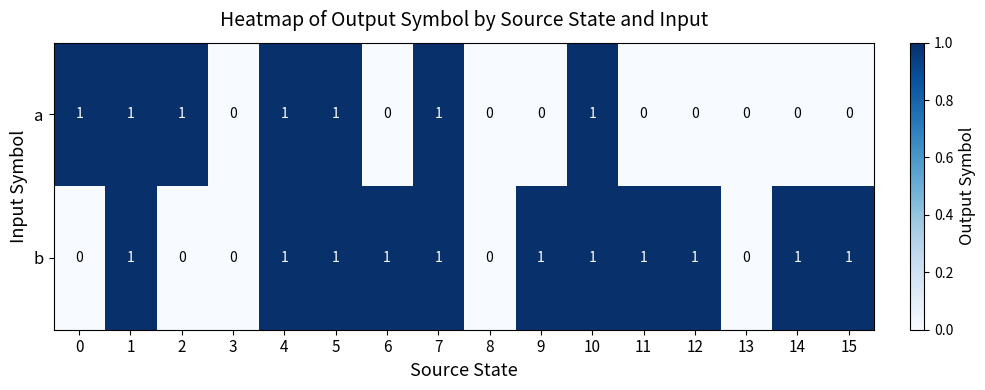

List the series in order of their overall mean, lowest first.

a, b